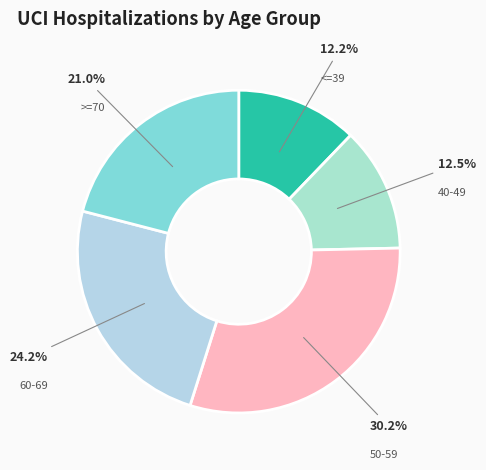

What is the total percentage of >=70 and <=39?

33.2%